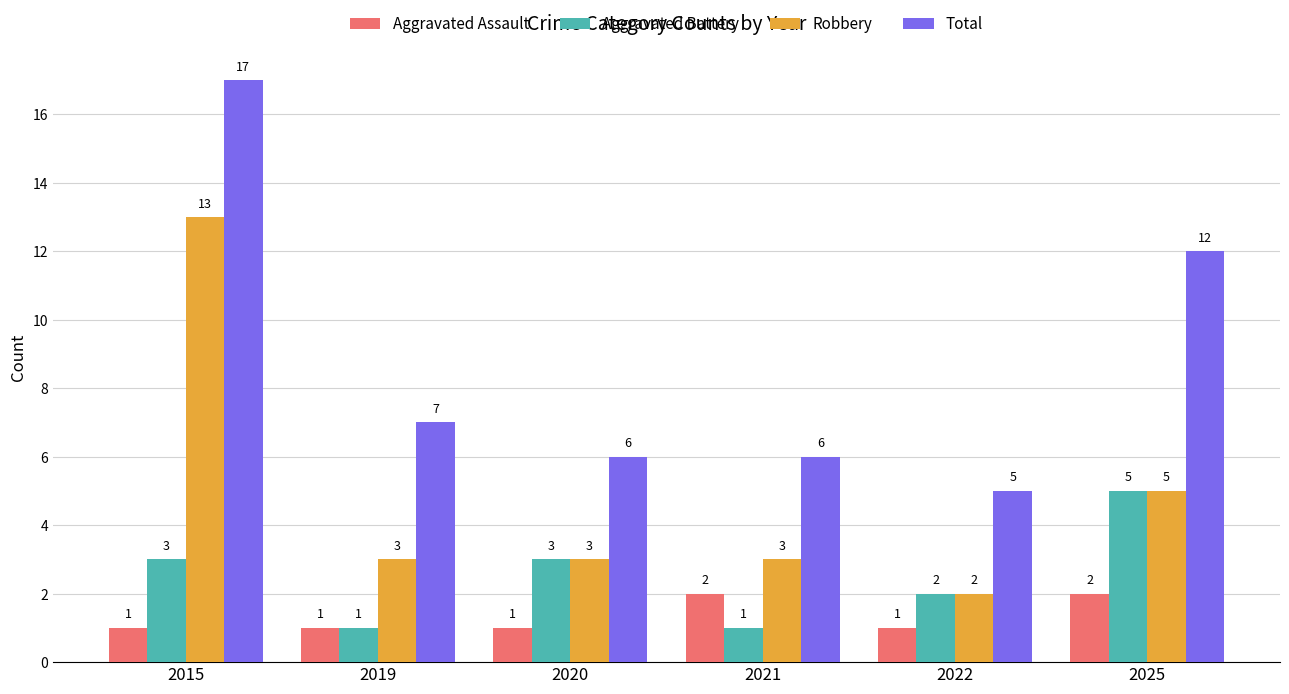

Between 2015 and 2025, which series saw the biggest shift?

Robbery